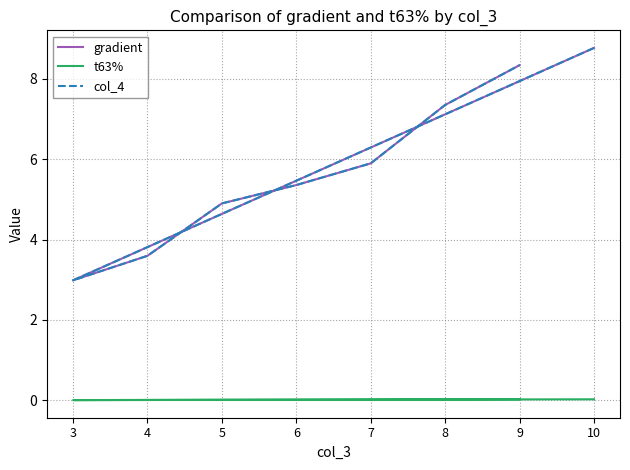

Between 10 and 8, which series saw the biggest shift?

gradient